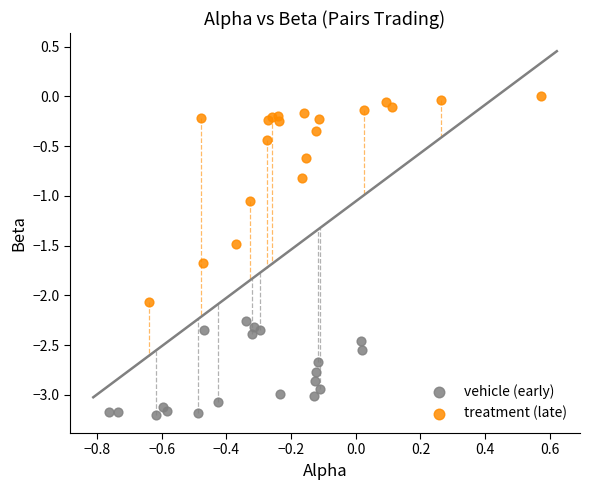

Which series reaches the minimum Y coordinate?

vehicle (early)